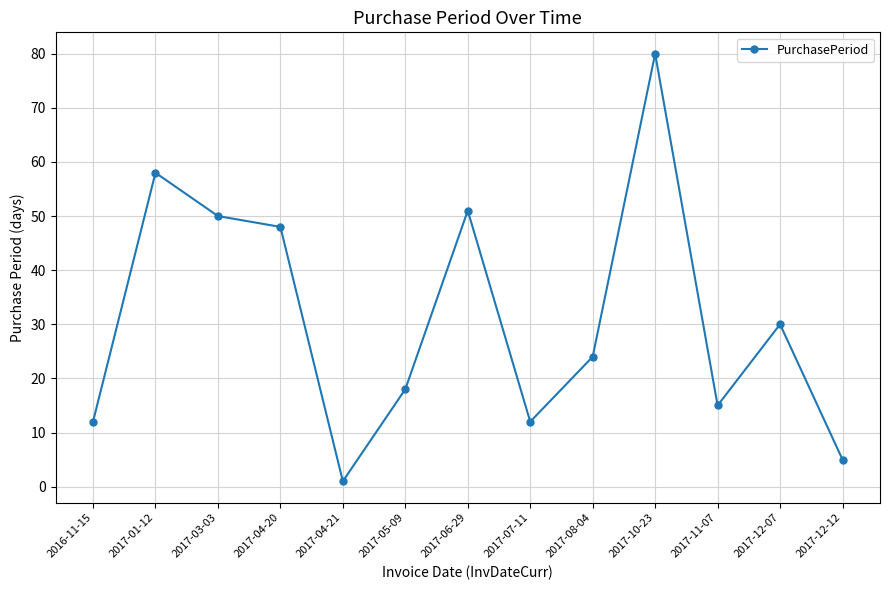

How many lines are shown in the chart?

1